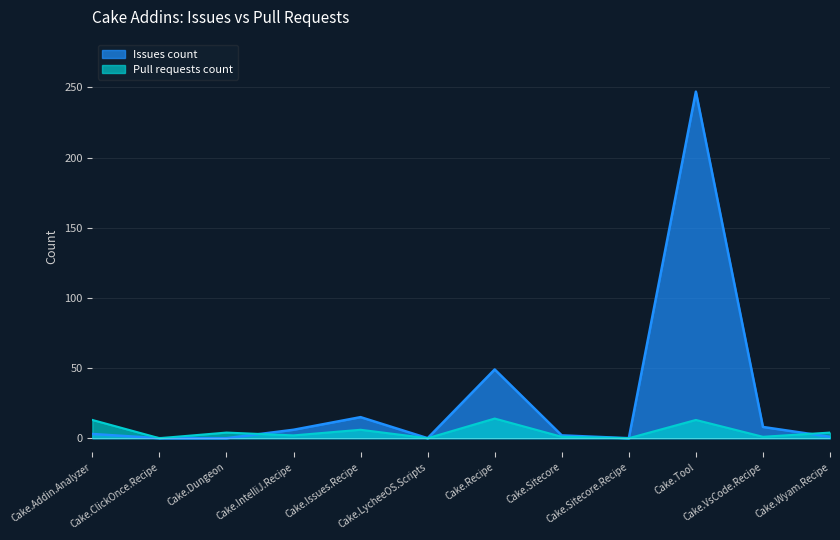

Which series has the largest range (max minus min)?

Issues count